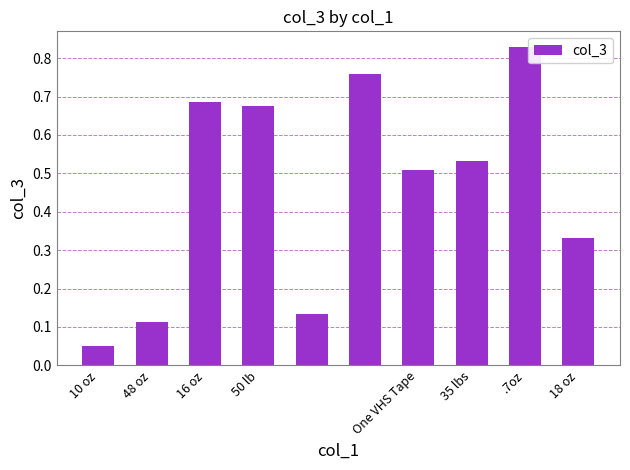

What is the sum of all values?

4.6